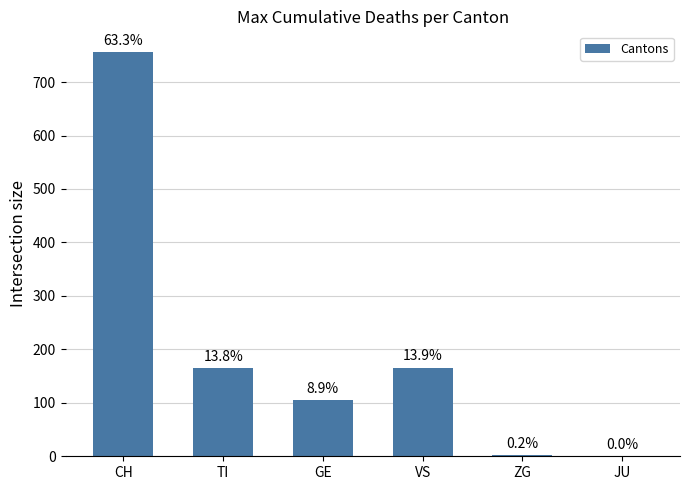

Are the bars horizontal?

No